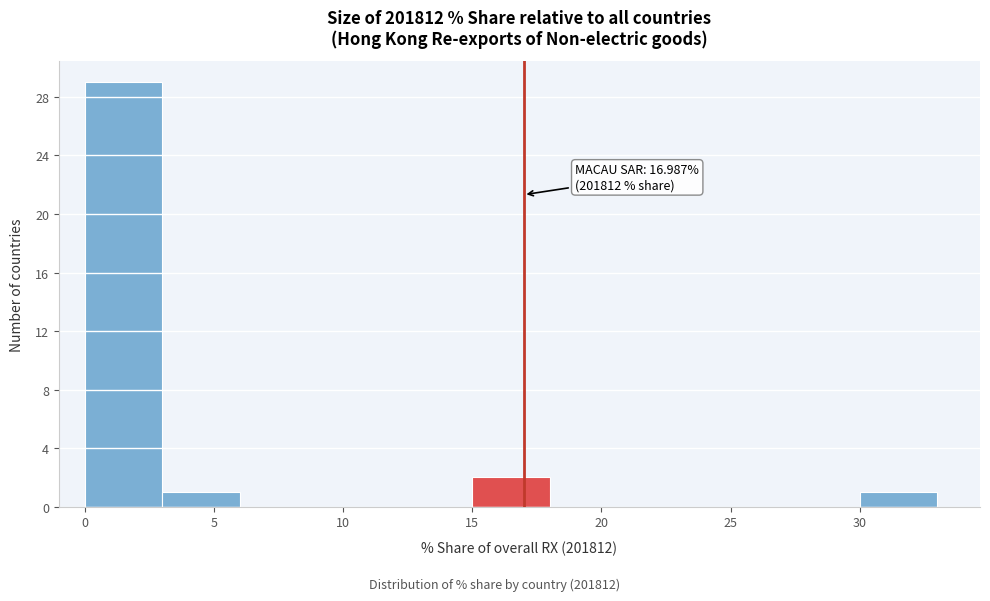

Which range on the x-axis has the tallest bar?

0 to 3